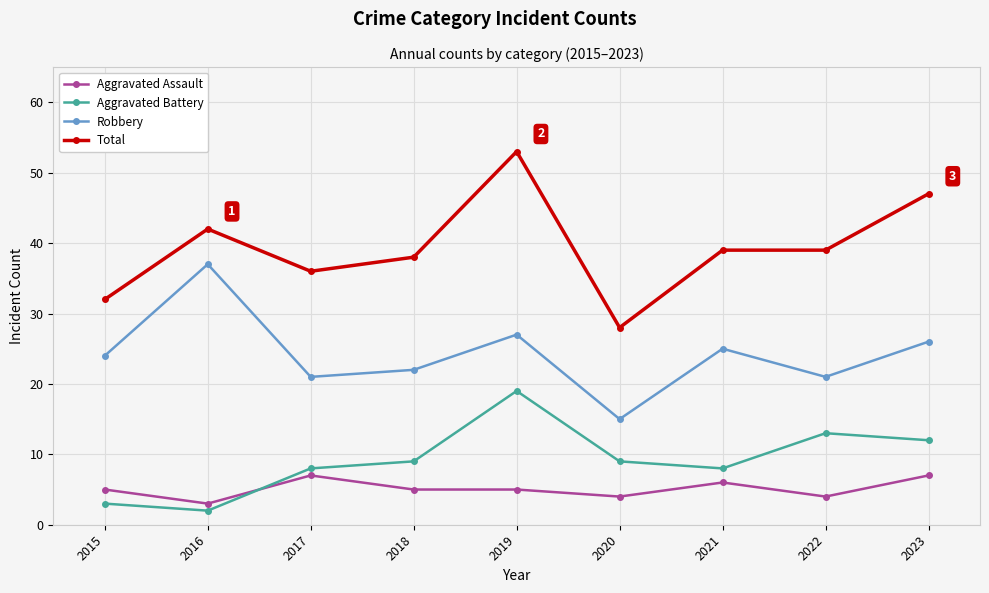

Which category has the lowest value in the Robbery series?

2020